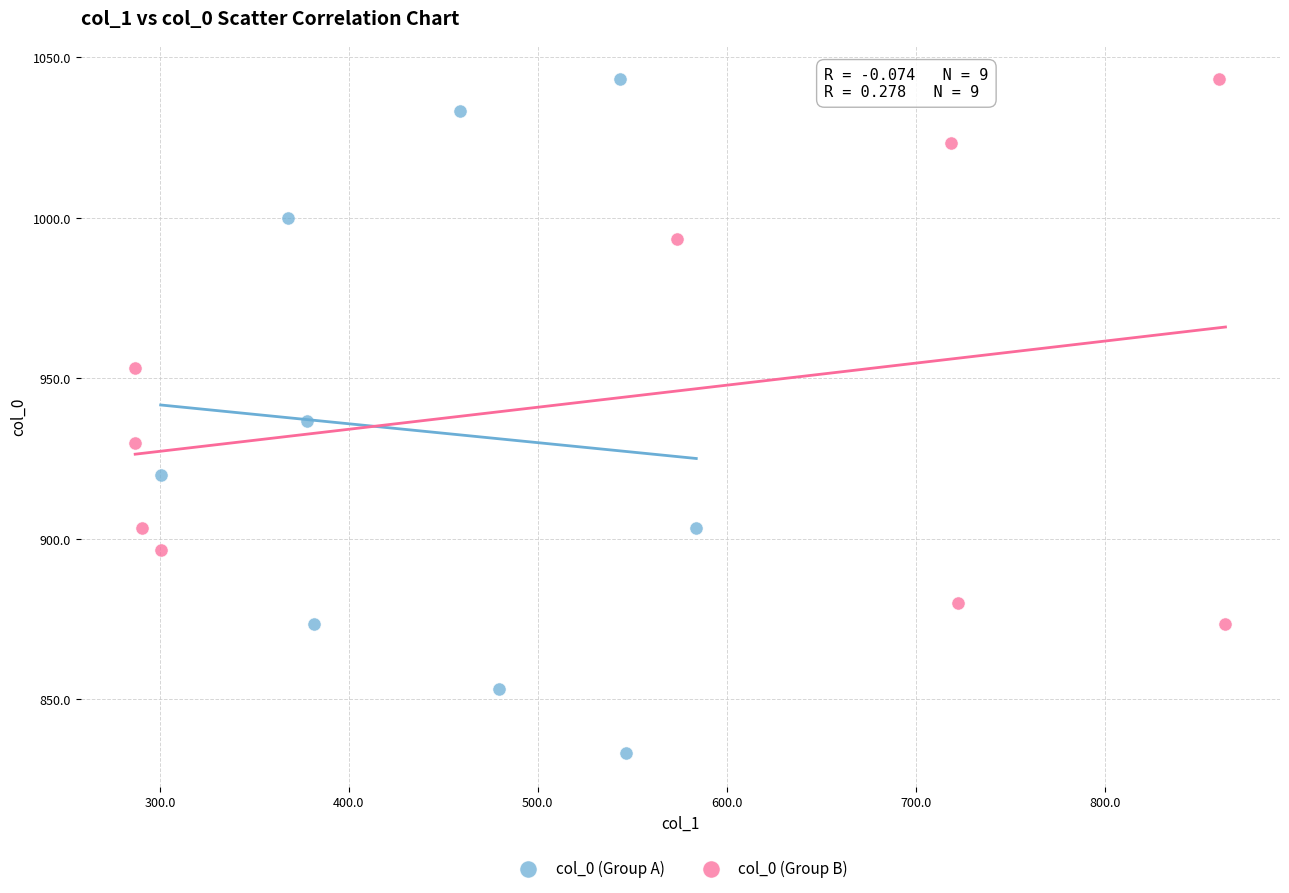

Which series has the widest spread of Y values?

col_0 (Group A)